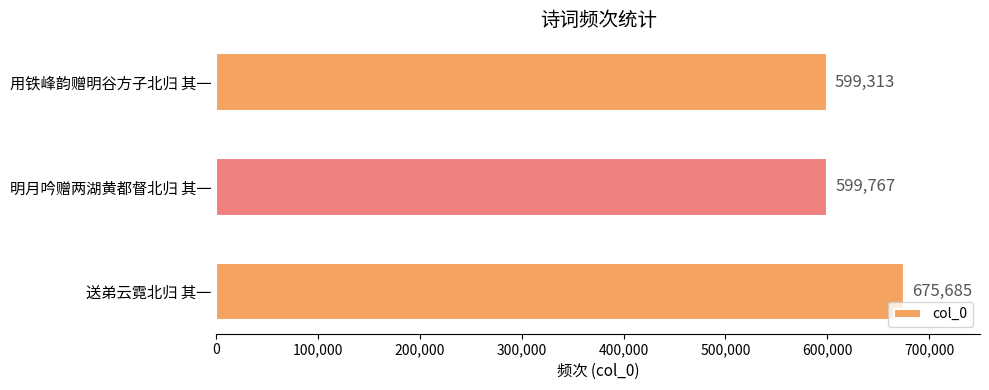

How many bars are there in total?

3